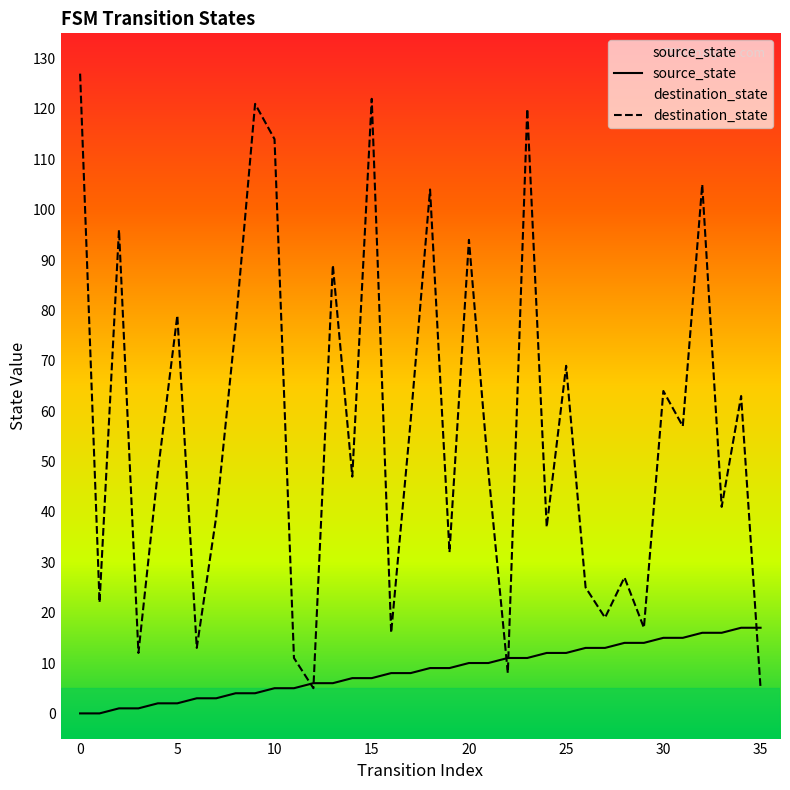

Is this an area chart (filled region under the line)?

No